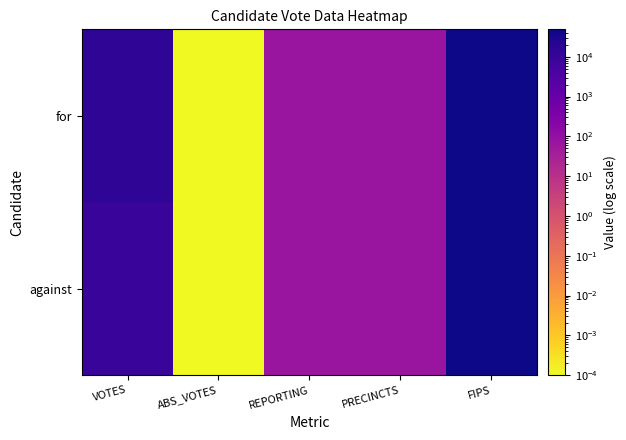

Rank the series by their average value, from lowest to highest.

against, for